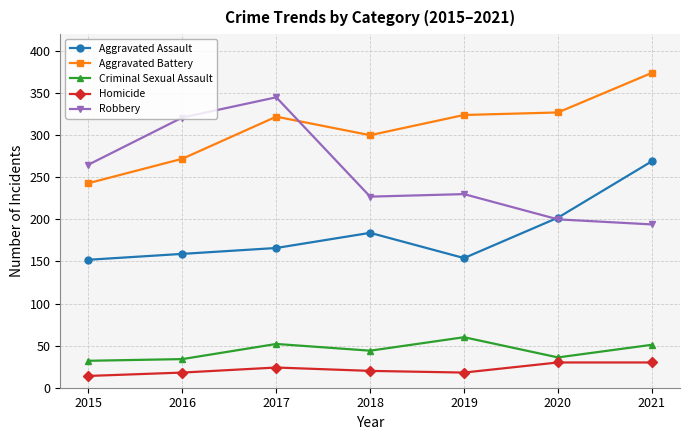

At how many categories does at least one series exceed 79?

7